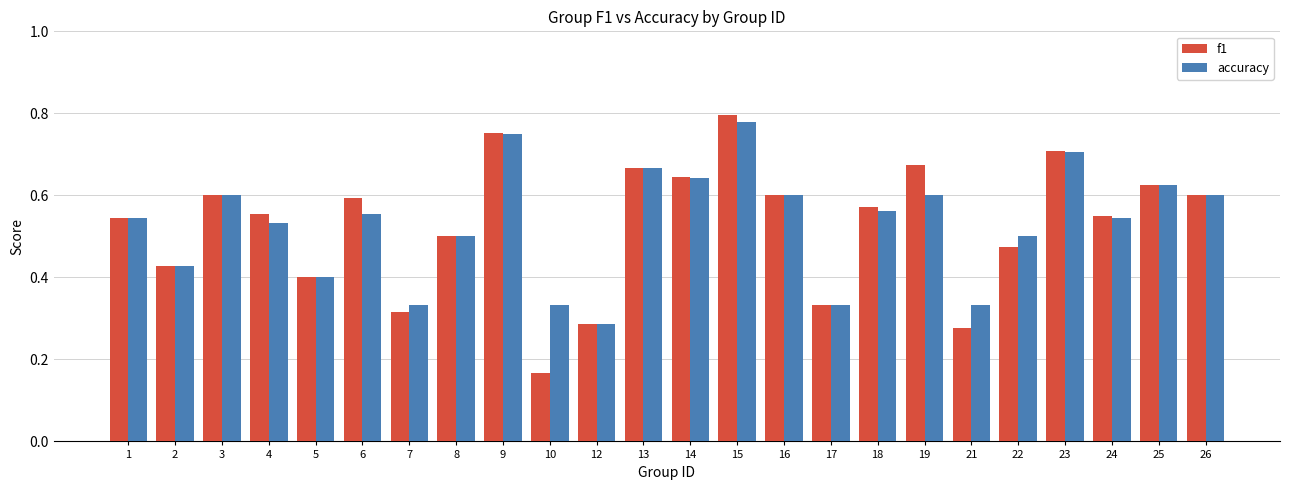

Which series changed the most between 7 and 14?

f1